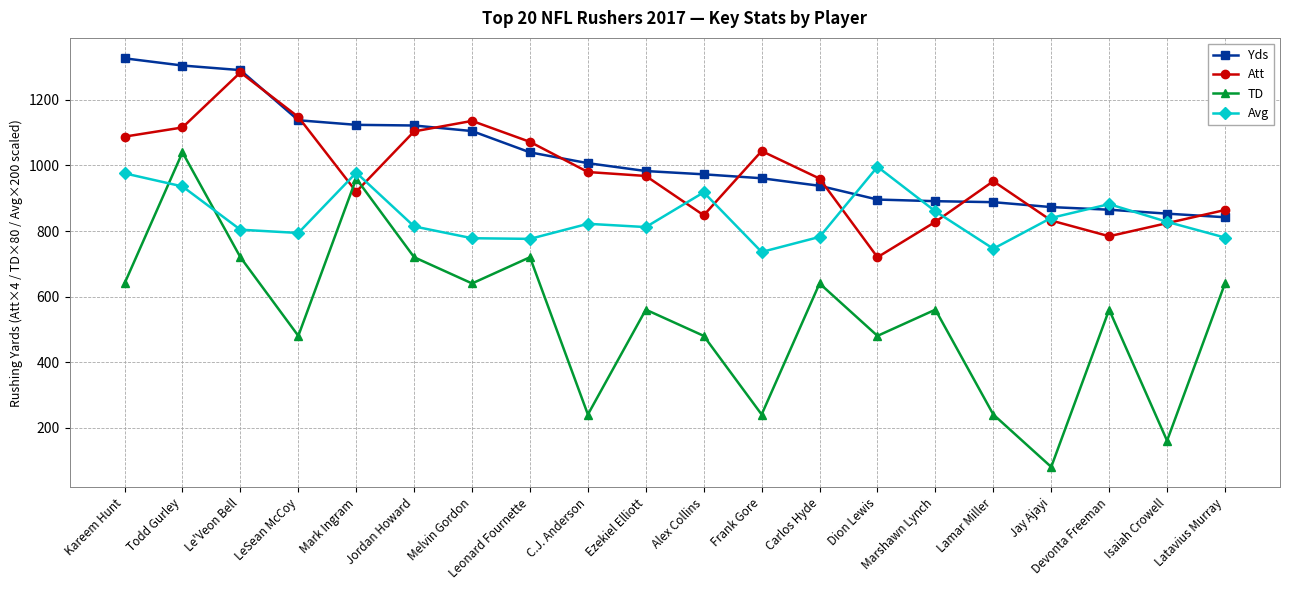

The value of Att at Jay Ajayi is 416.1. True or false?

False